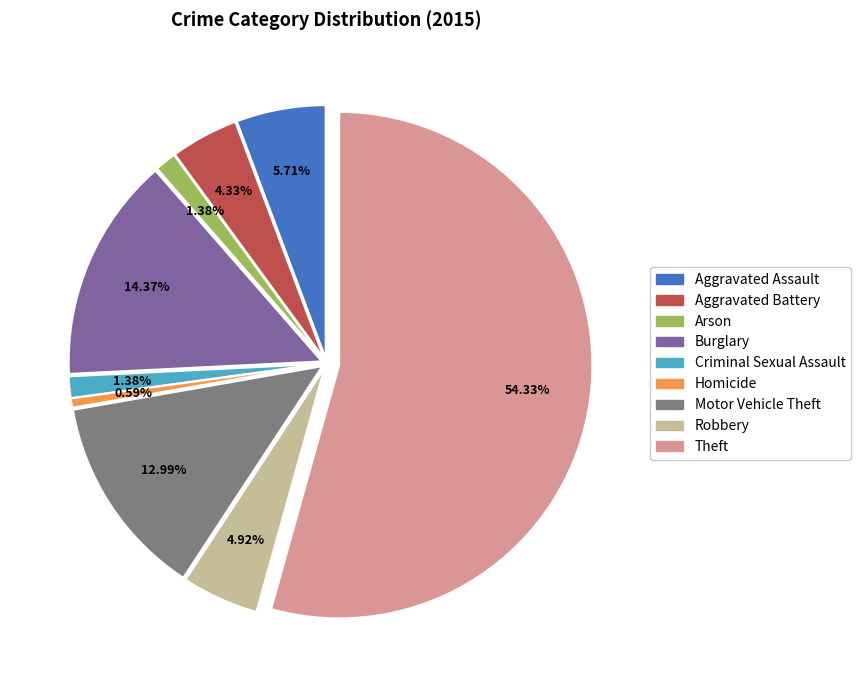

Is it true that Aggravated Assault is 18% of the pie?

False